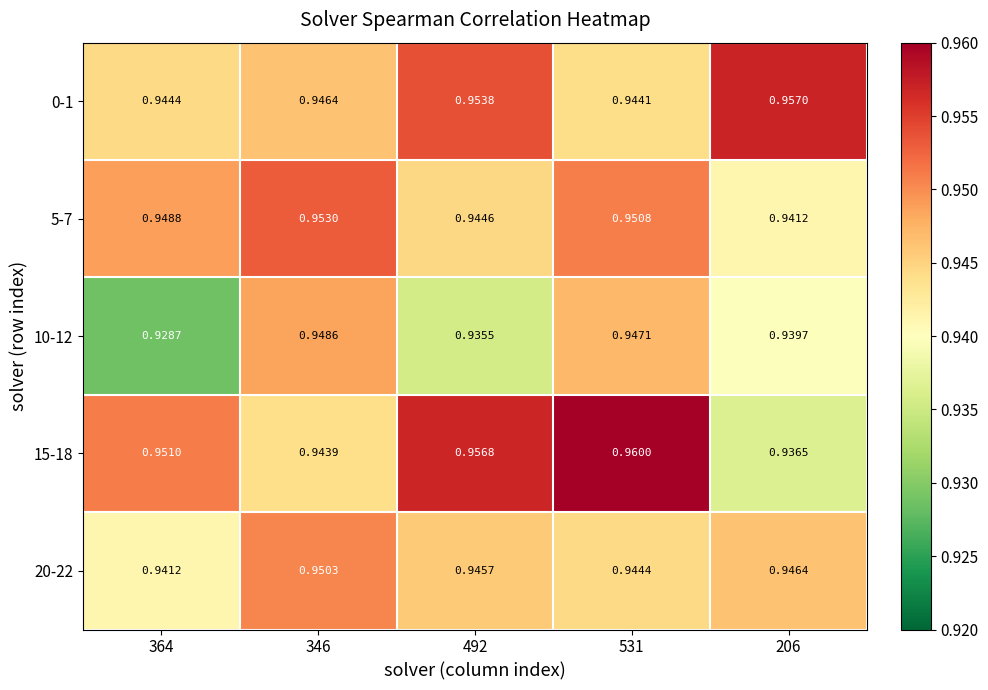

Which category has the highest value across all series?

531